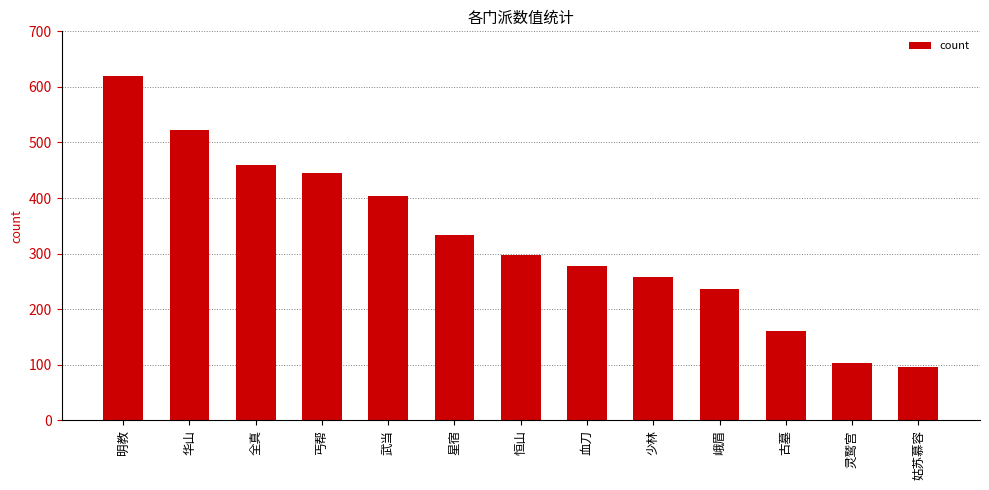

Reading left to right, what are all the values shown in this chart?

明教=620.3	华山=522.7	全真=460.1	丐帮=444.4	武当=404.2	星宿=332.7	恒山=298.0	血刀=276.9	少林=257.5	峨眉=235.6	古墓=160.8	灵鹫宫=102.9	姑苏慕容=96.3